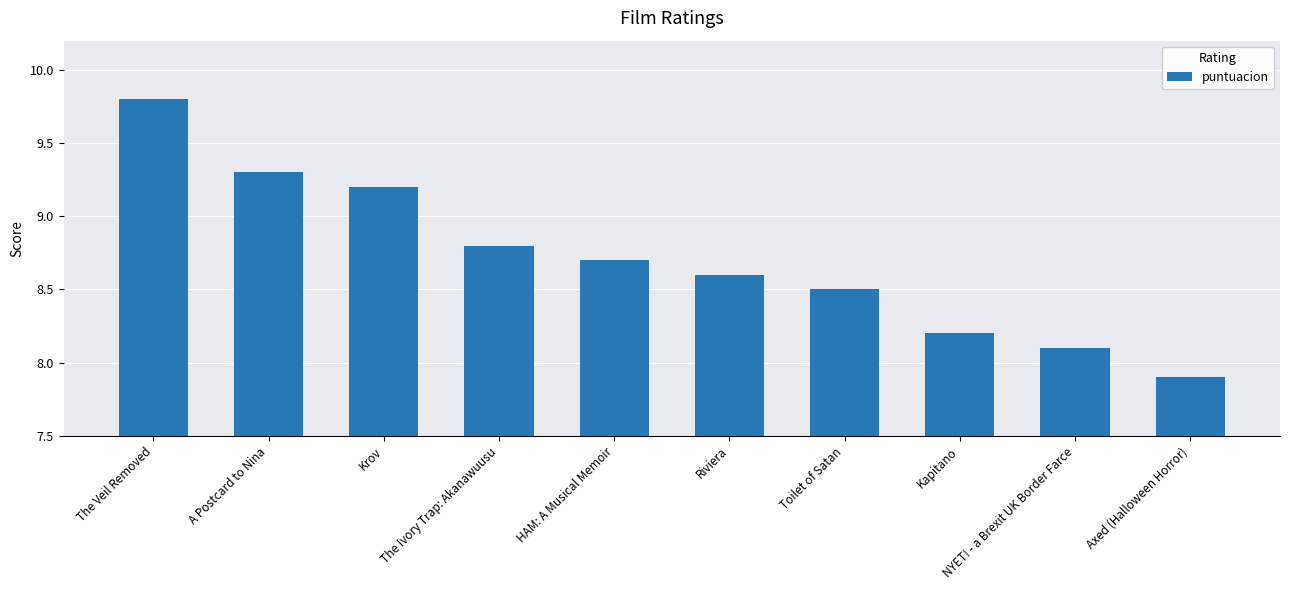

Count the number of categories in the chart.

10